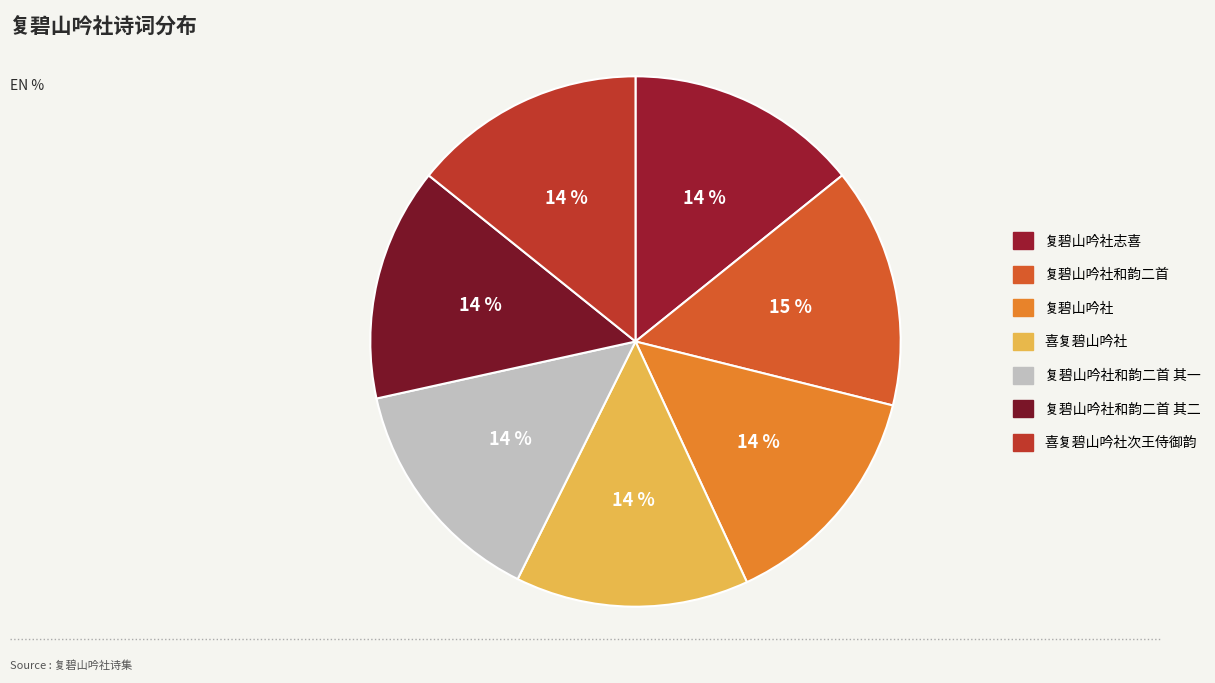

How many segments does this pie chart have?

7